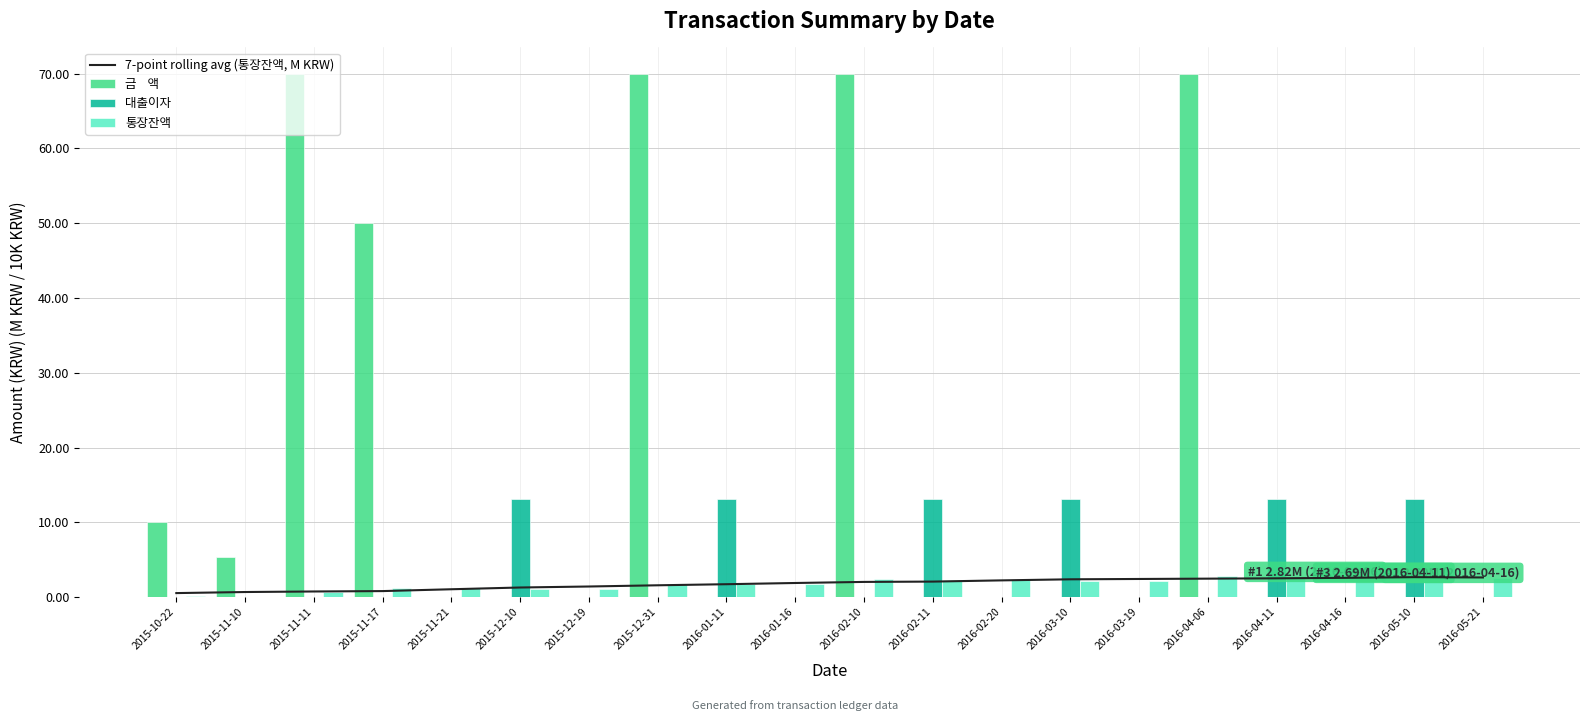

What is the sum of the 대출이자 values at 2015-12-10 and 2015-10-22?

13.1